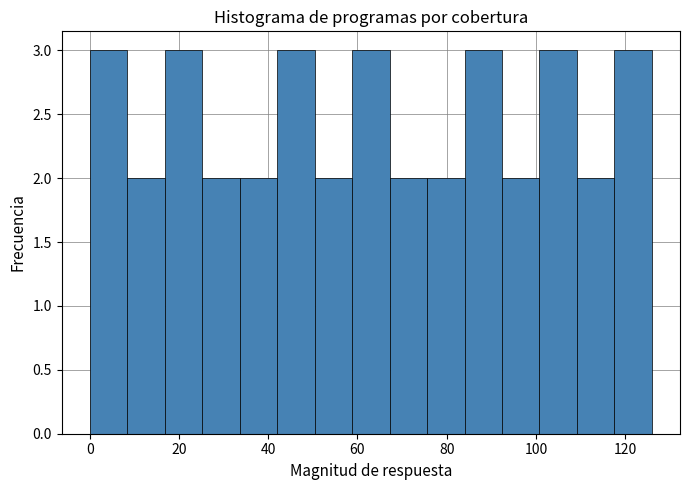

Reading left to right, list every bar in this chart as the range it spans on the x-axis followed by its height. Neither the bar edges nor the heights are printed on the chart, so give them approximately, as read against the axes.

0.0 to 8.4: 3
8.4 to 16.8: 2
16.8 to 25.2: 3
25.2 to 33.6: 2
33.6 to 42.0: 2
42.0 to 50.4: 3
50.4 to 58.8: 2
58.8 to 67.2: 3
67.2 to 75.6: 2
75.6 to 84.0: 2
84.0 to 92.4: 3
92.4 to 100.8: 2
100.8 to 109.2: 3
109.2 to 117.6: 2
117.6 to 126.0: 3